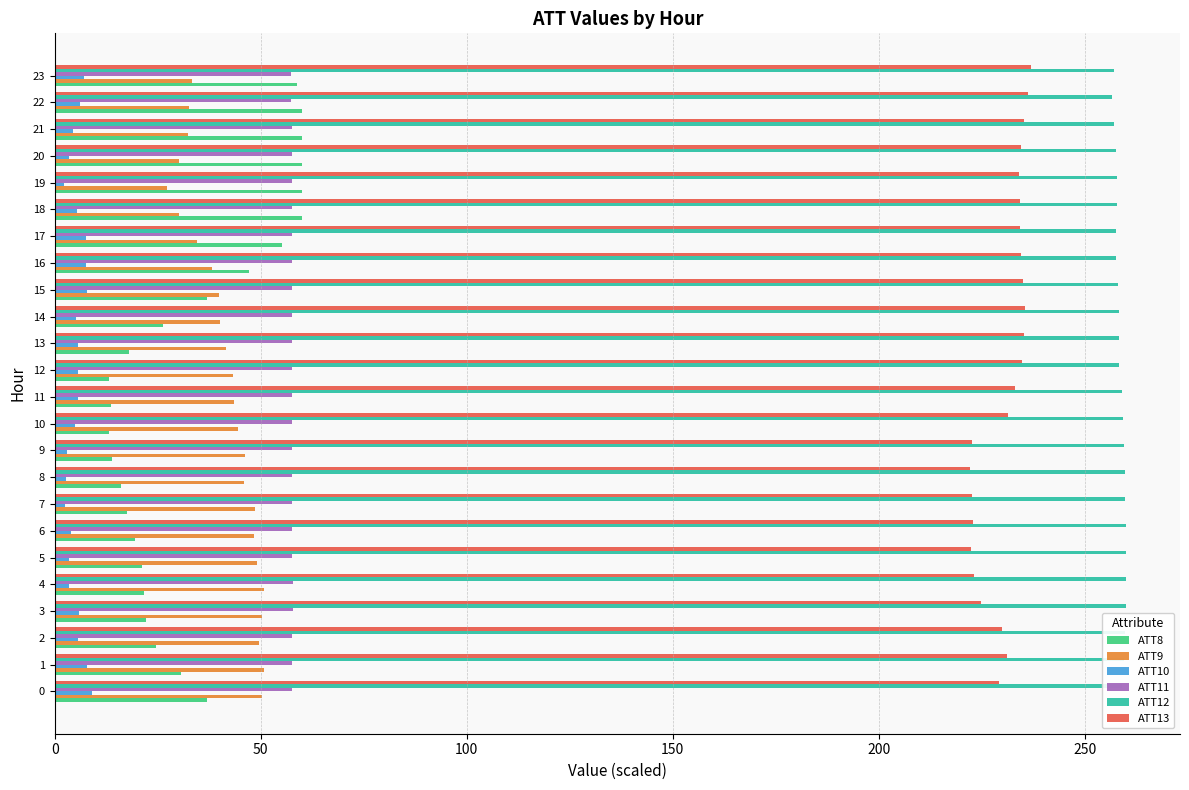

What is the sum of all ATT13 values?

5534.9